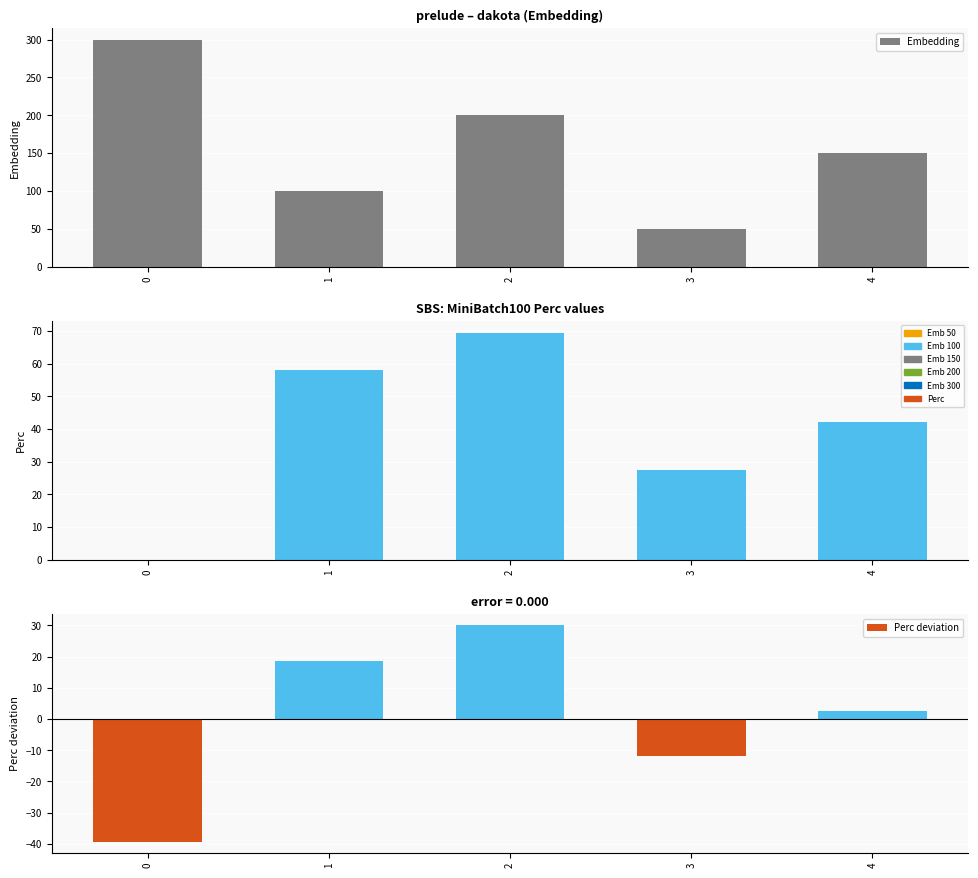

Is the value of Perc deviation at 0 greater than the value of Perc at 1?

No